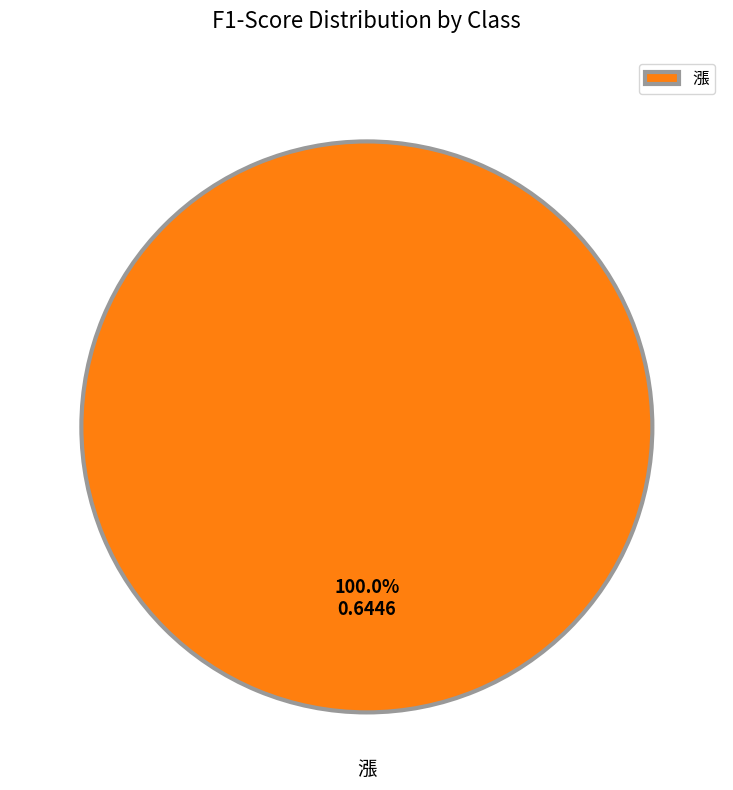

Which category accounts for the majority?

漲